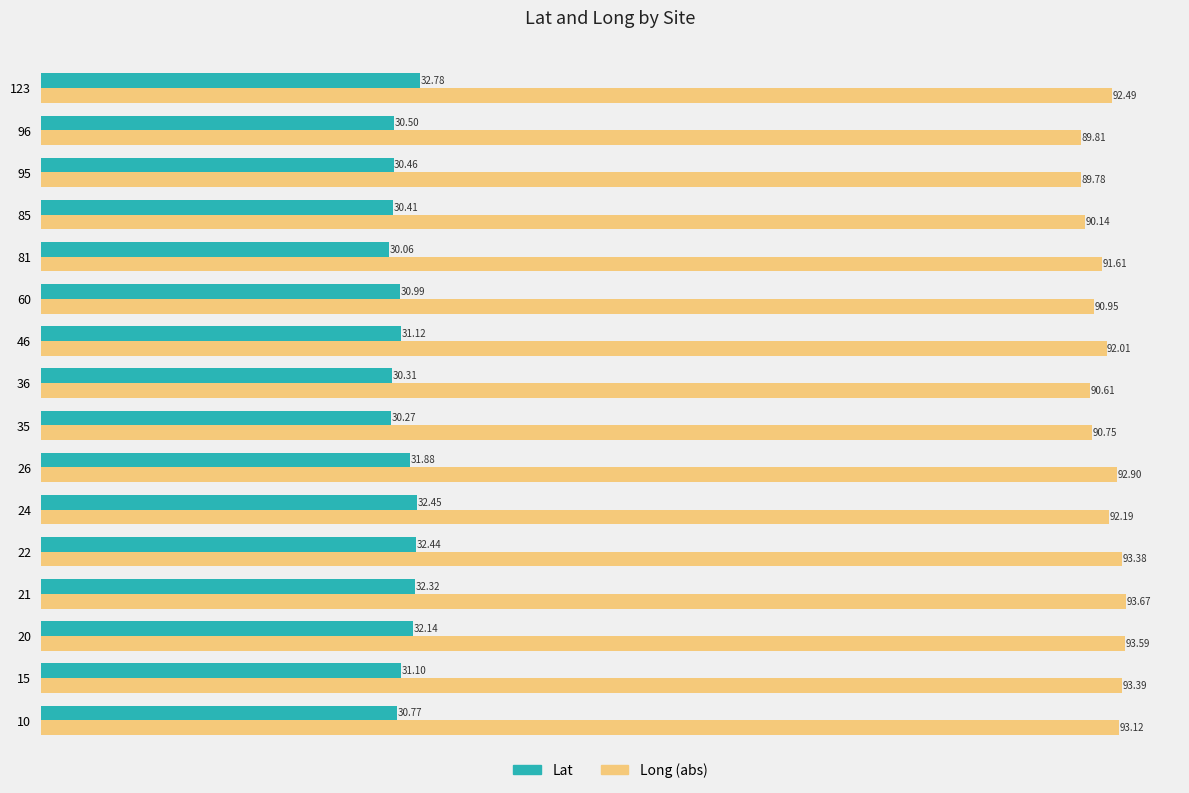

The value of Long (abs) at 20 is 122.0. True or false?

False